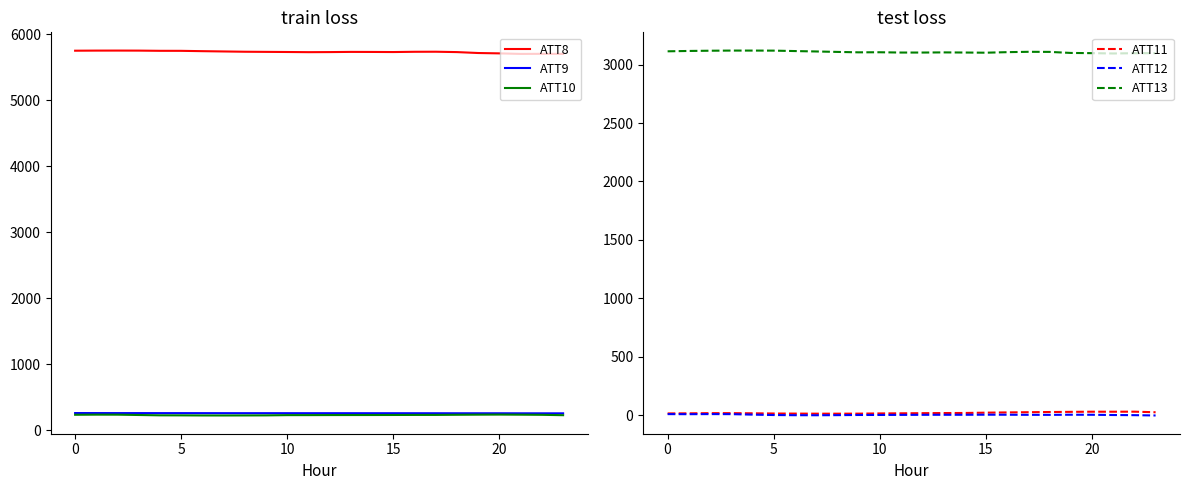

What is the maximum value for ATT9?

259.3